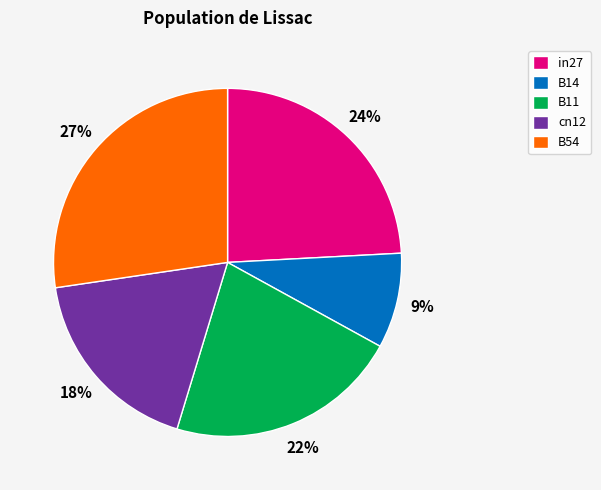

Count the number of slices in the pie.

5